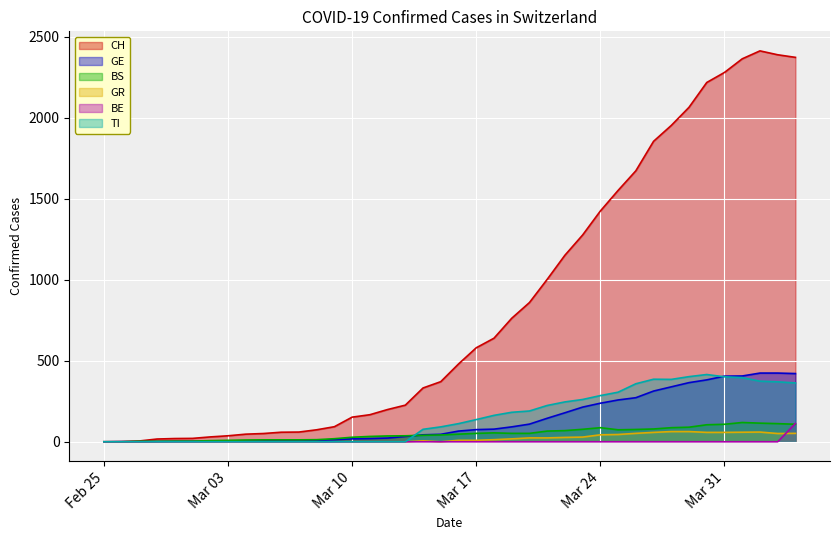

Does the chart display data point markers on the line(s)?

No